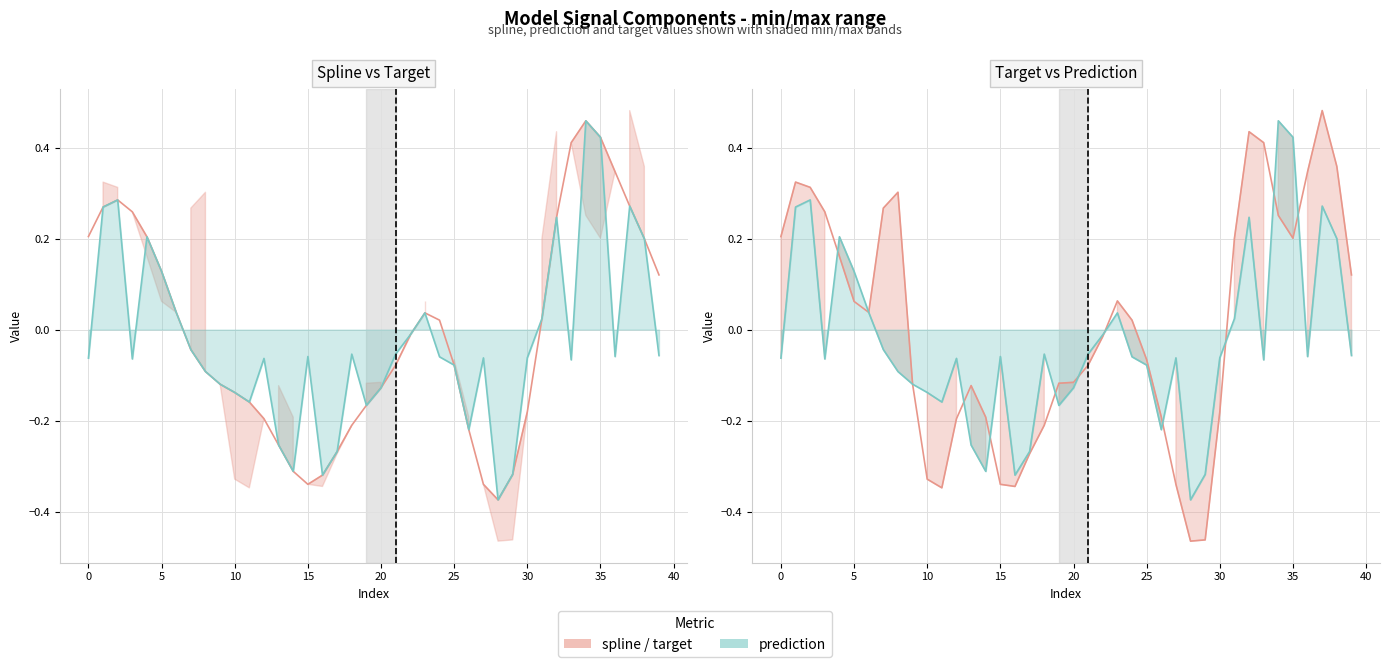

At 14, list the series in order from smallest to largest.

spline, prediction, target